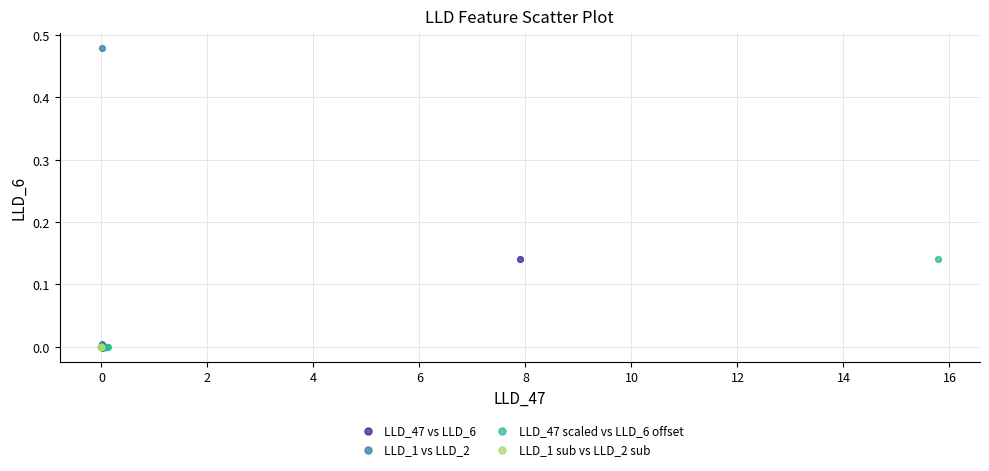

Which series reaches the maximum Y coordinate?

LLD_1 vs LLD_2